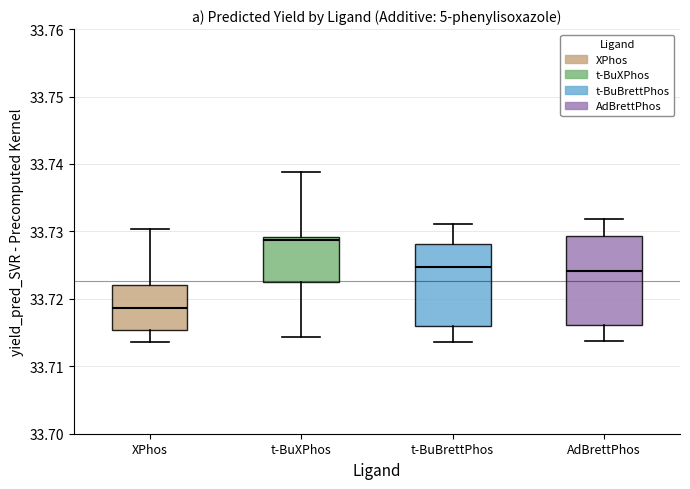

Reading left to right, transcribe this box plot: for each box, give where its median line is, the range the box spans, and where its two whiskers end, as read against the y-axis. The values are not printed on the chart, so give them approximately, as read against the axis.

XPhos: median 33.719, box 33.715 to 33.722, whiskers 33.714 to 33.730
t-BuXPhos: median 33.729 (just below the box's upper edge), box 33.723 to 33.729, whiskers 33.714 to 33.739
t-BuBrettPhos: median 33.725, box 33.716 to 33.728, whiskers 33.714 to 33.731
AdBrettPhos: median 33.724, box 33.716 to 33.729, whiskers 33.714 to 33.732